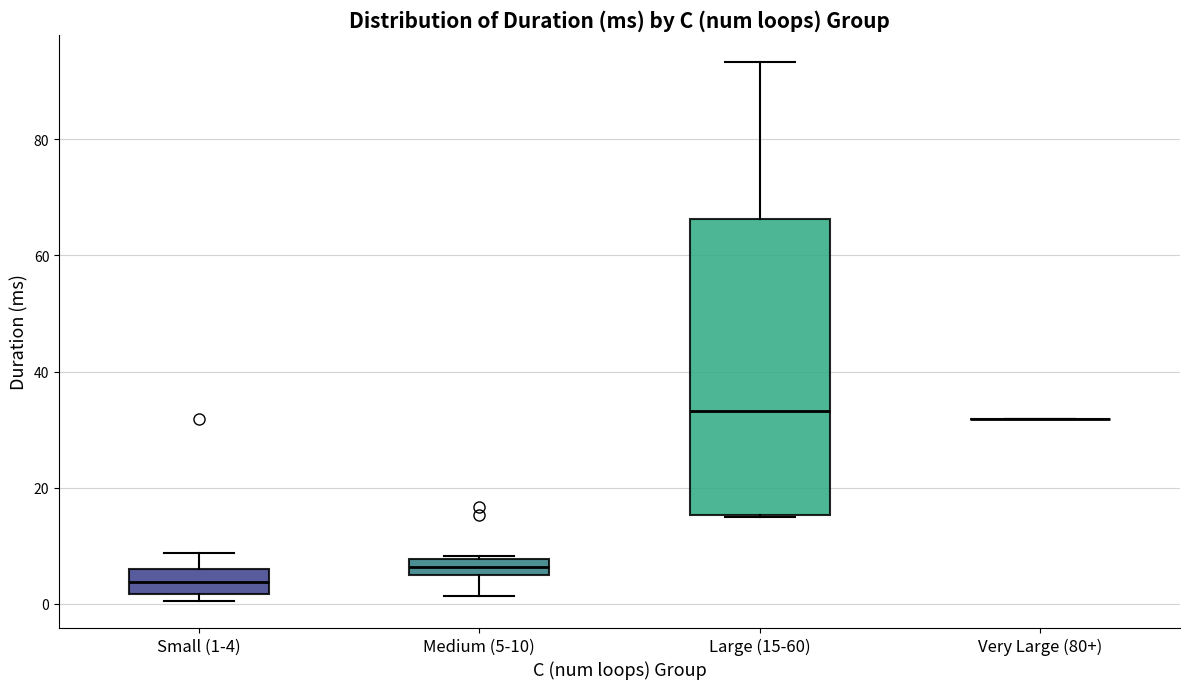

Comparing the boxes themselves (not the whiskers), which one is the tallest?

Large (15-60)